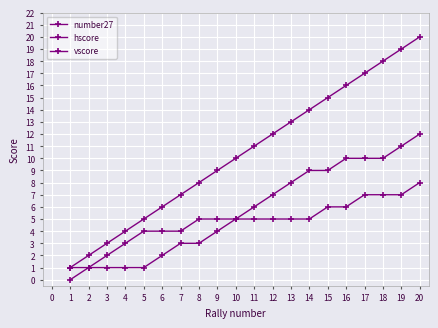

Is this an area chart (filled region under the line)?

No